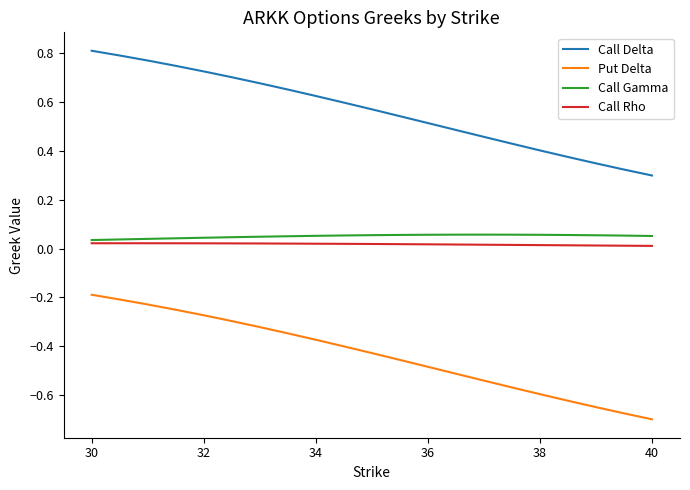

True or false: Call Delta and Put Delta intersect in this chart.

False